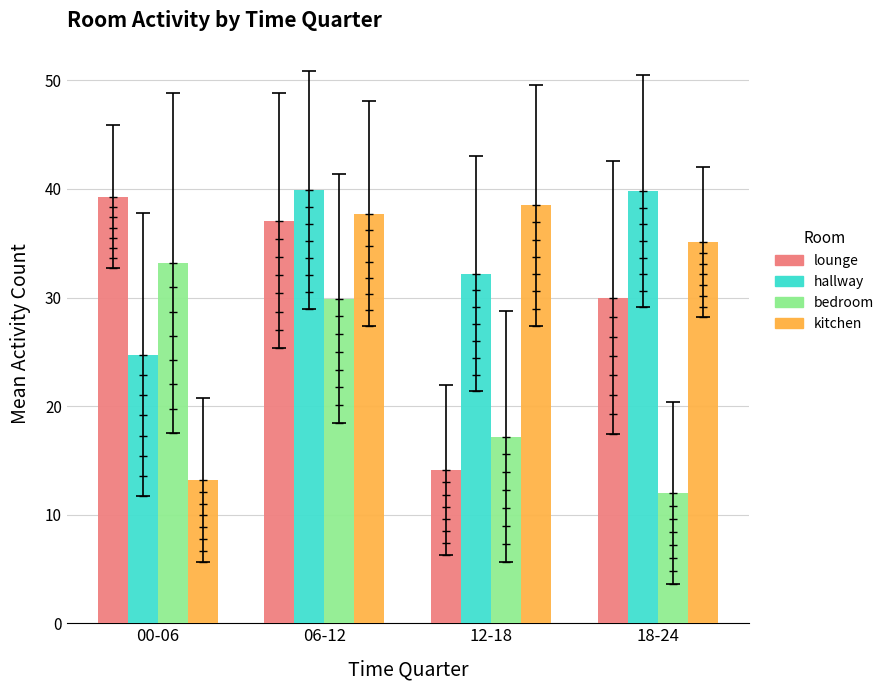

Is the value of bedroom at 06-12 greater than the value of kitchen at 00-06?

Yes